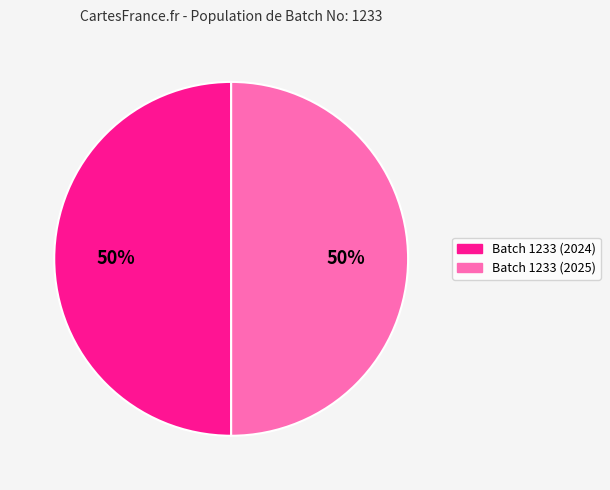

Is it true that Batch 1233 (2025) is 42% of the pie?

False